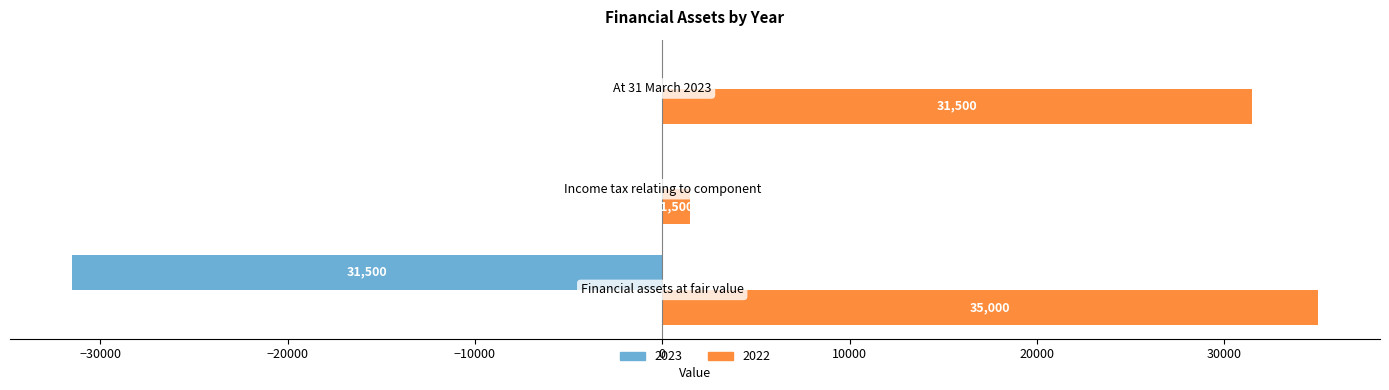

How many 2022 values are between 1500 and 35000?

3